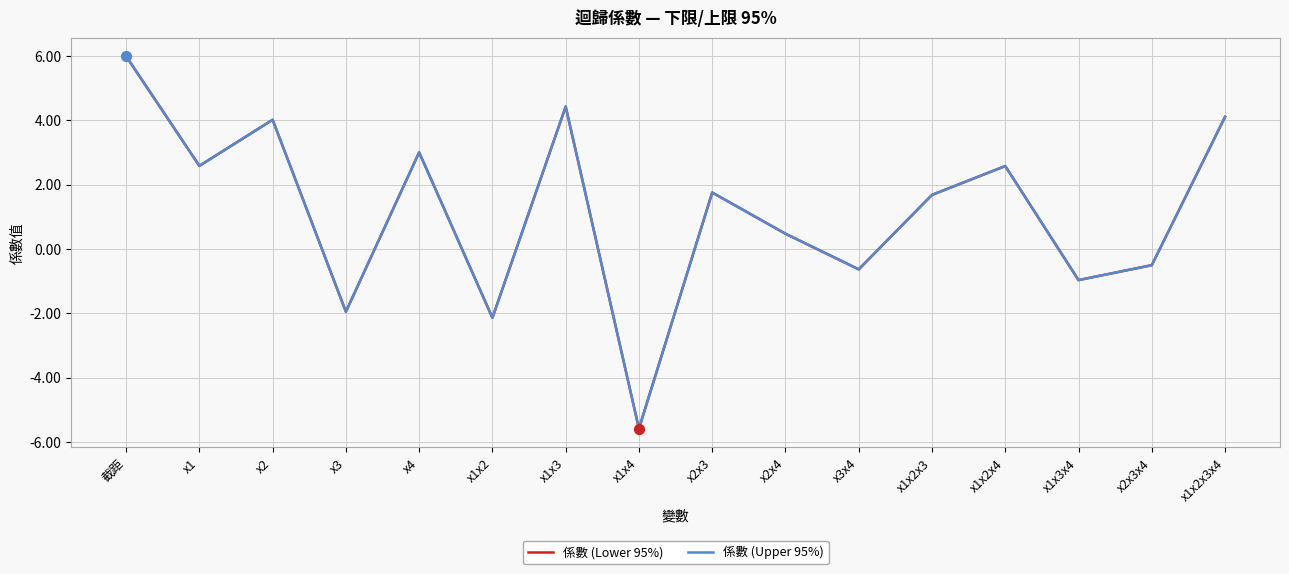

Does the chart have visible grid lines?

Yes